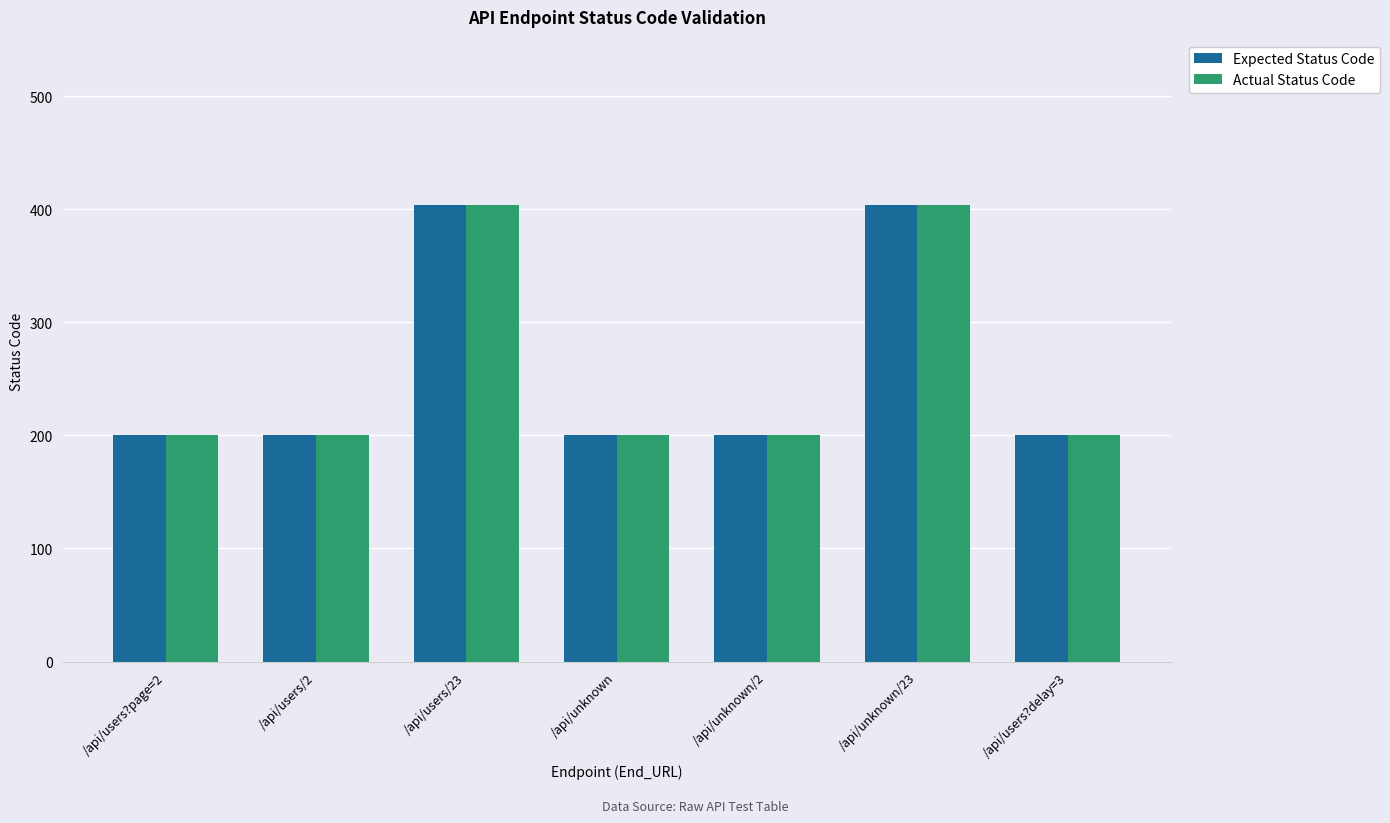

What is the maximum value for Actual Status Code?

404